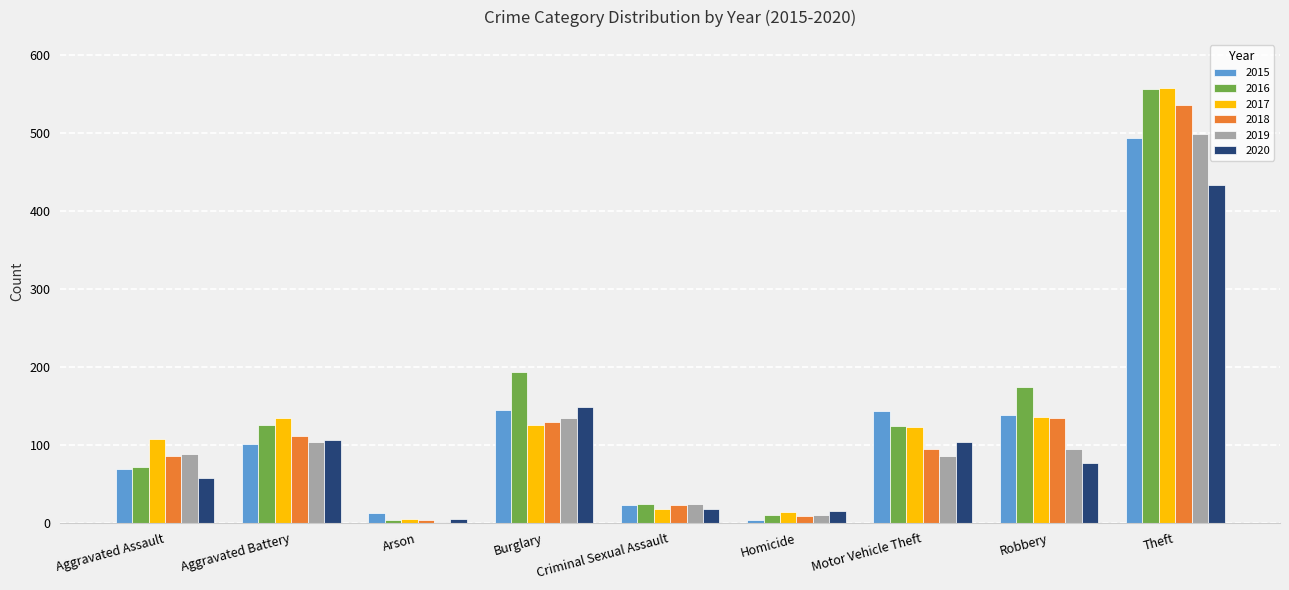

At which category is the sum across all series the highest?

Theft